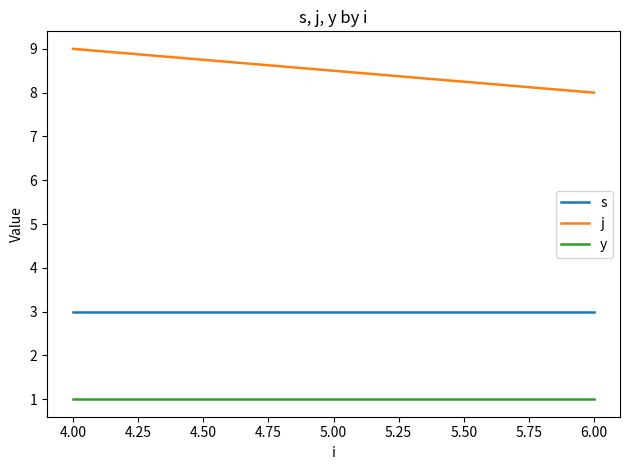

What are all the series names shown in the legend?

s, j, y